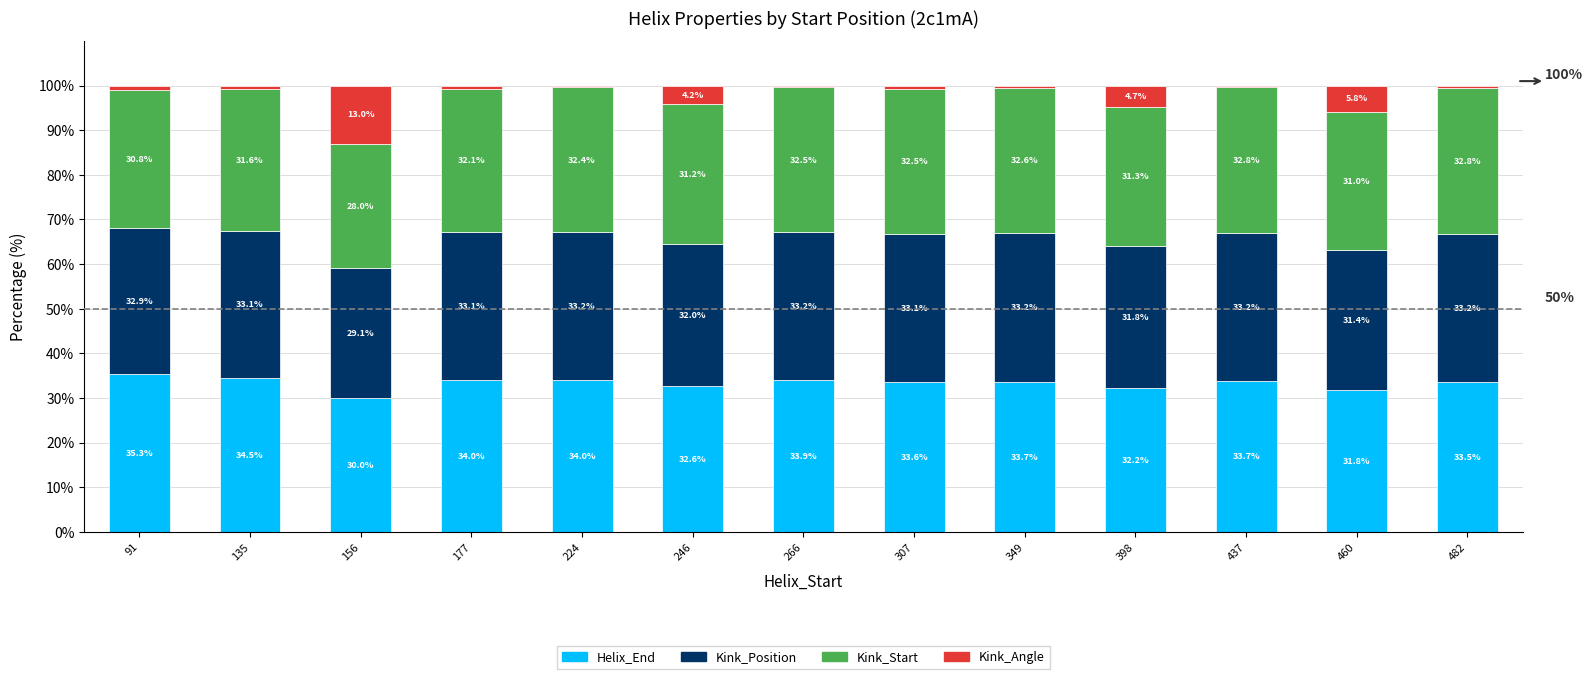

What is the total value across all series at 266?

100.0